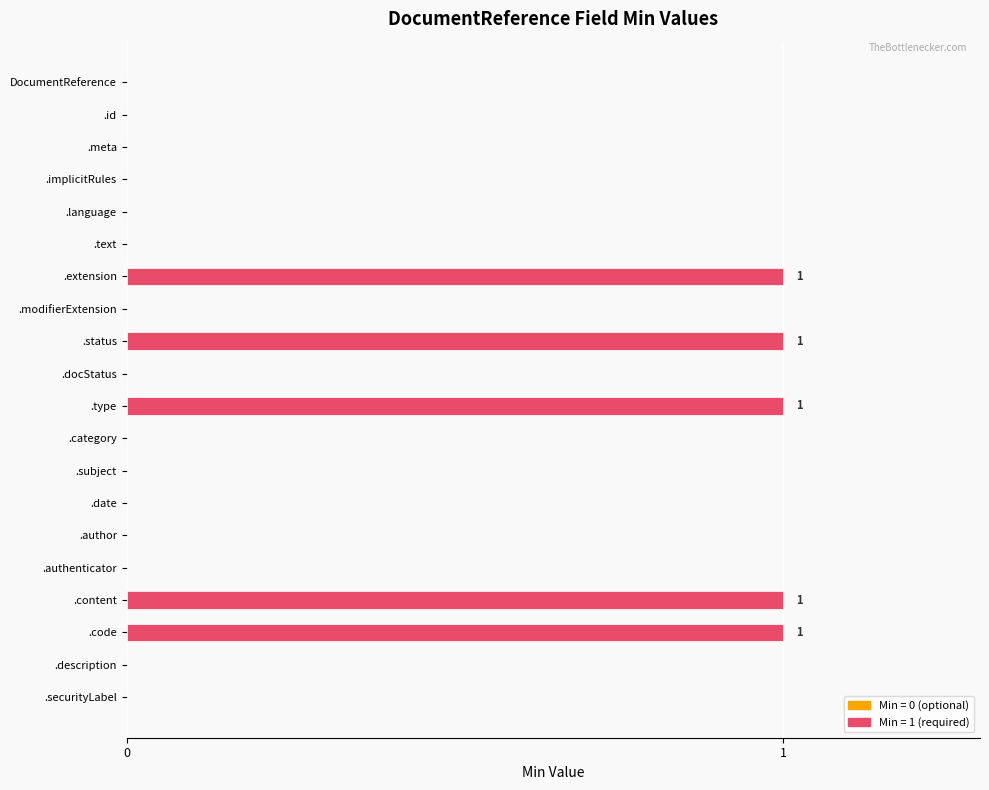

How many series are shown in this chart?

1